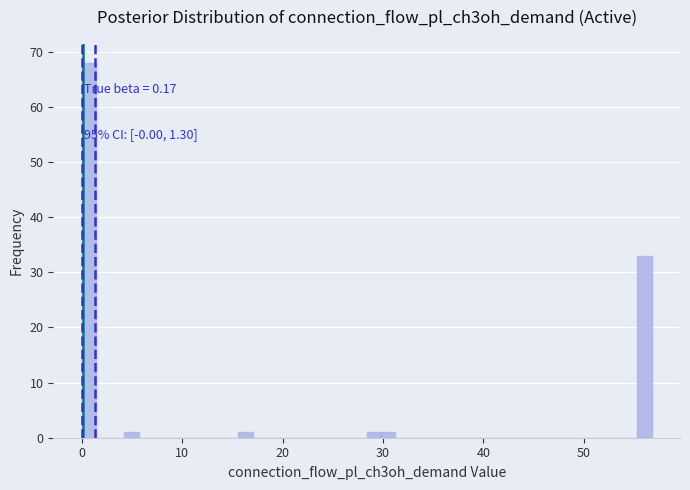

Around what value on the x-axis is the tallest bar? Give the approximate position of its centre, as read against the axis.

1